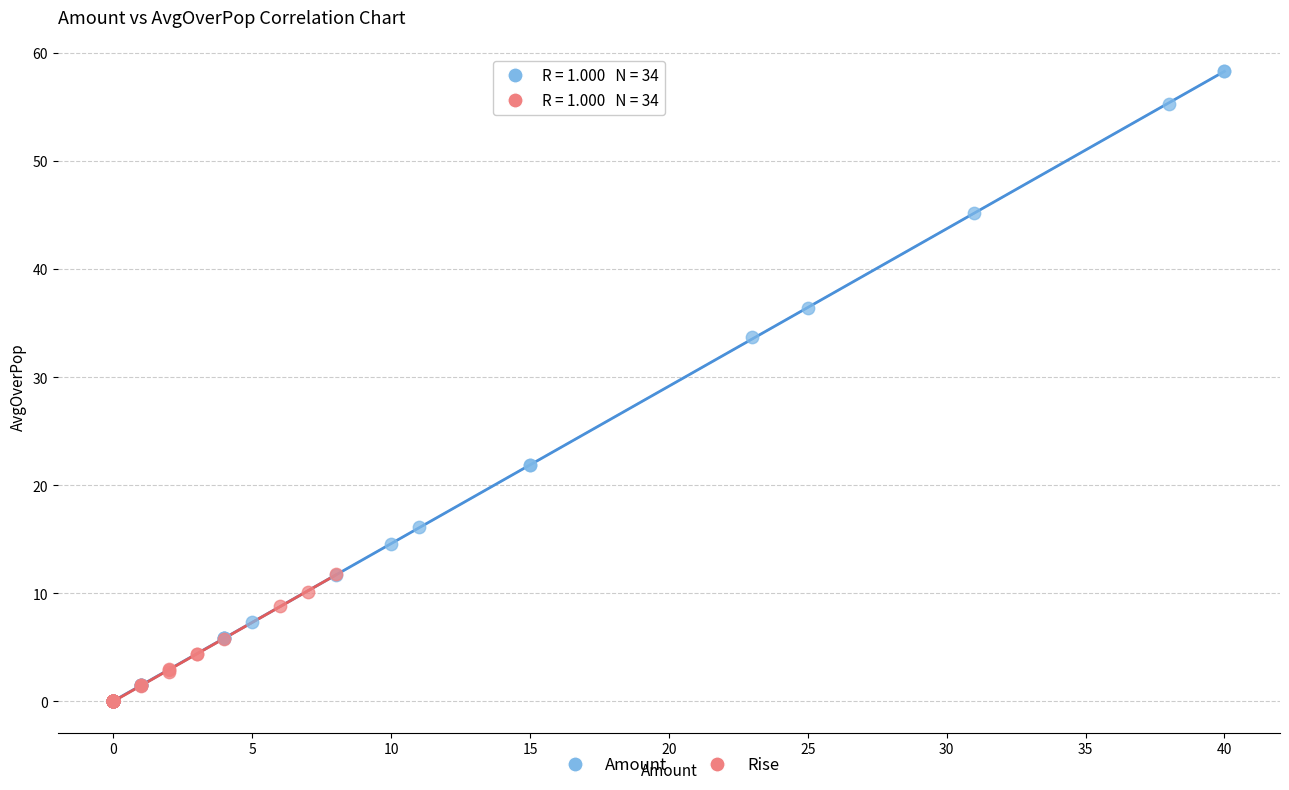

Which series reaches the maximum Y coordinate?

Amount